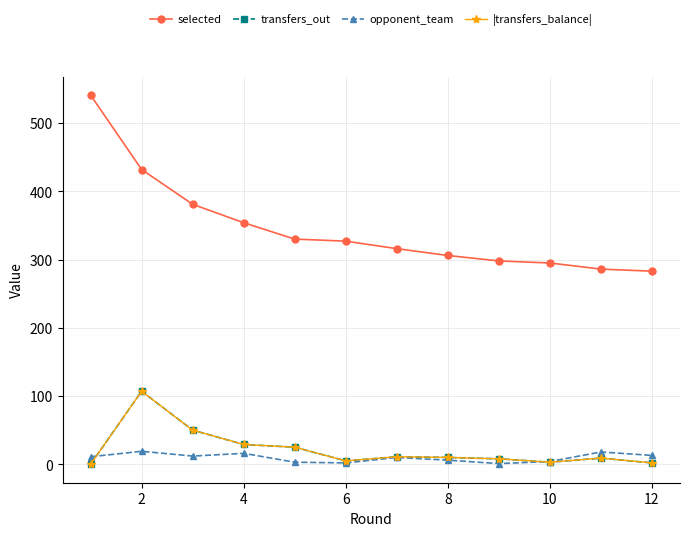

Where does the opponent_team series first go above 11?

2